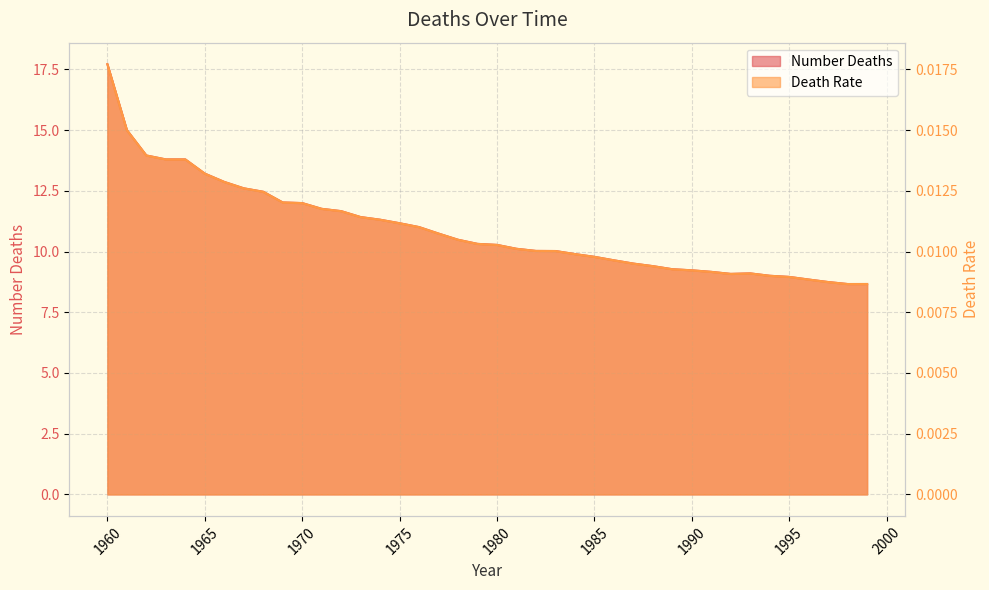

In Death Rate, how many points are lower than both neighbors (excluding endpoints)?

2